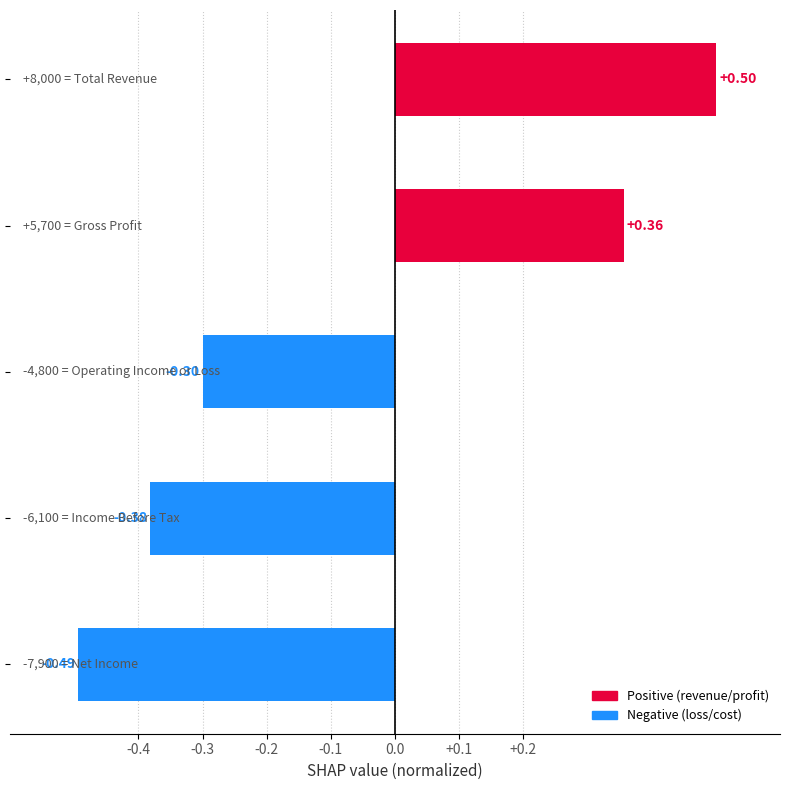

What is the difference between the maximum and minimum values?

1.0